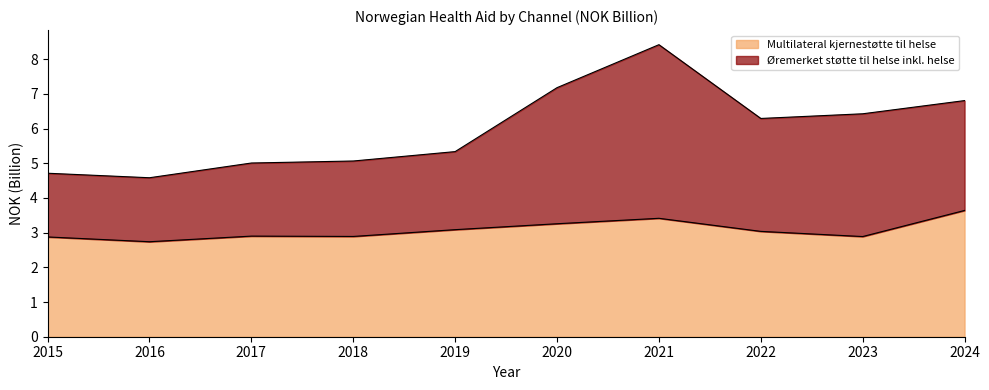

In Øremerket støtte til helse inkl. helse, how many points are lower than both neighbors (excluding endpoints)?

2